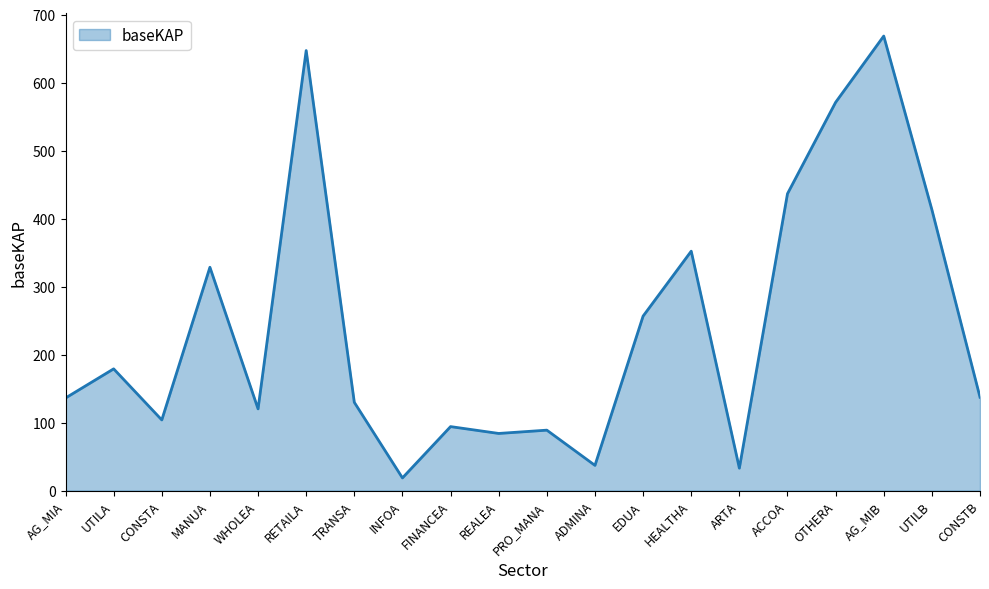

What is the smallest value displayed?

18.6